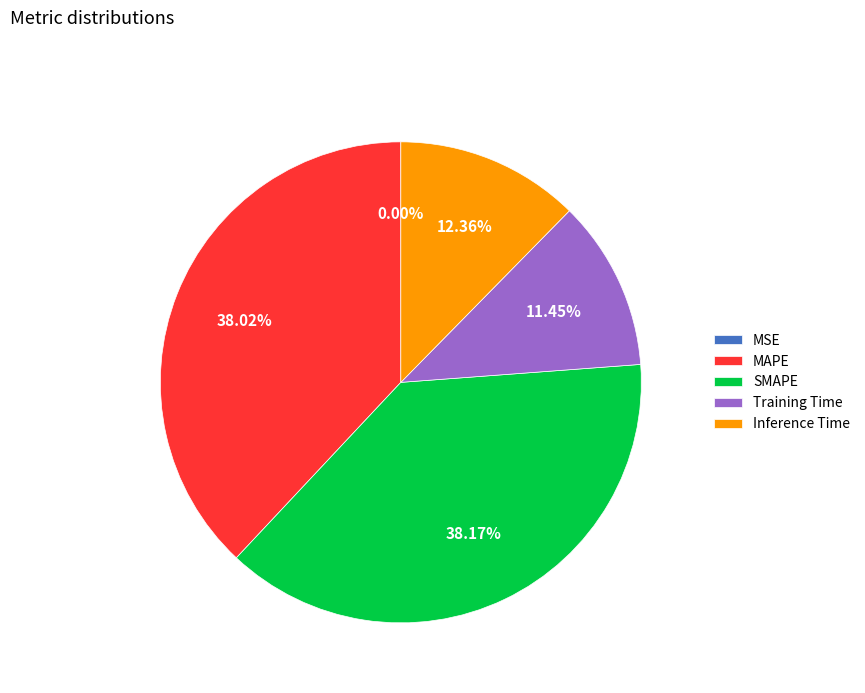

Is it true that Training Time is 1% of the pie?

False